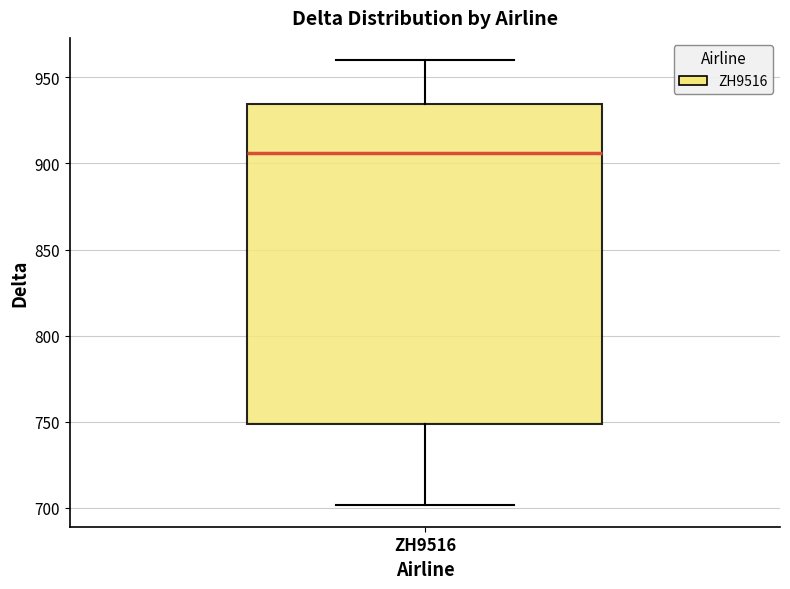

Transcribe this box plot: give where the median line is, the range the box spans, and where the two whiskers end, as read against the y-axis. The values are not printed on the chart, so give them approximately, as read against the axis.

median 905, box 750 to 935, whiskers 700 to 960